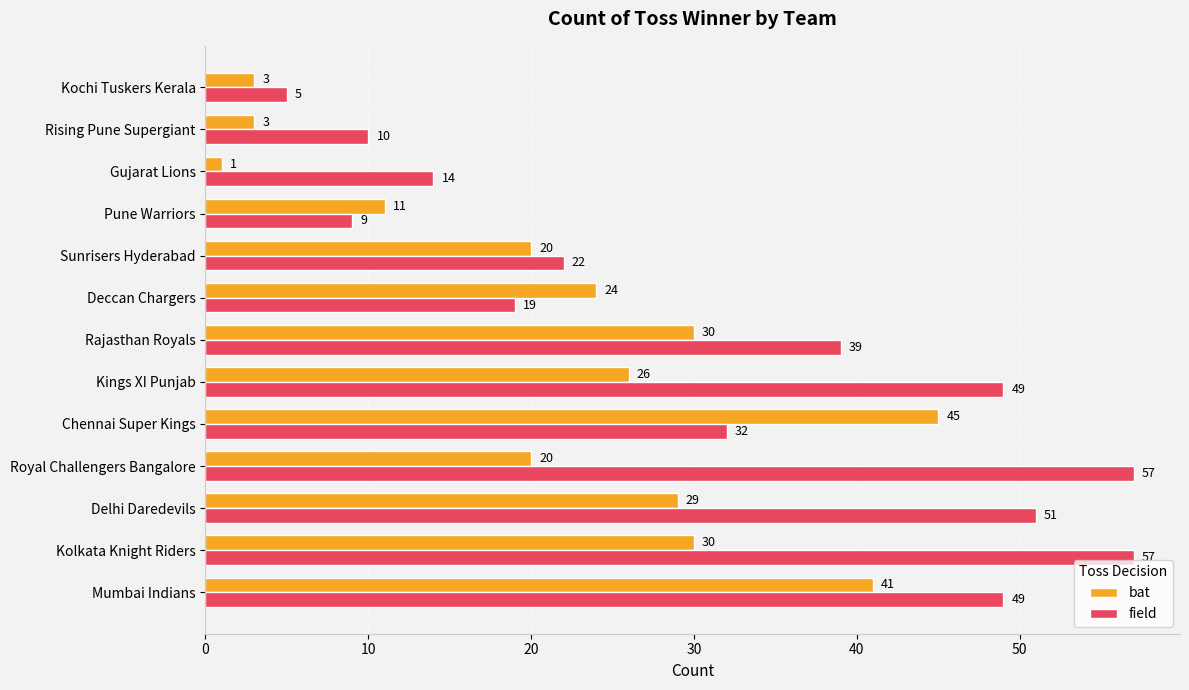

At how many categories does at least one series exceed 4?

13